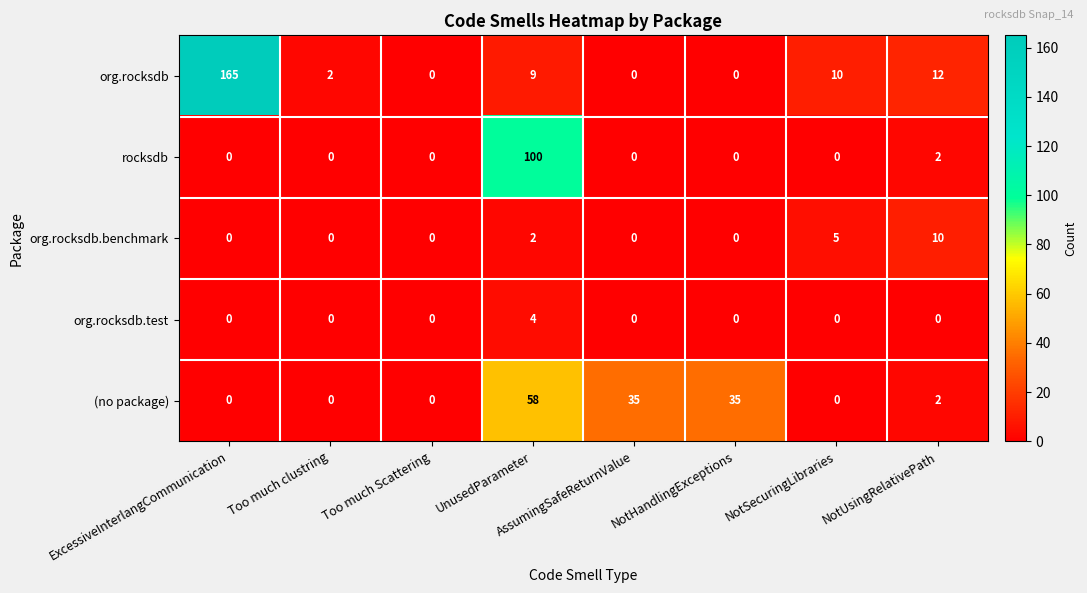

Is it true that rocksdb equals 100 at UnusedParameter?

True